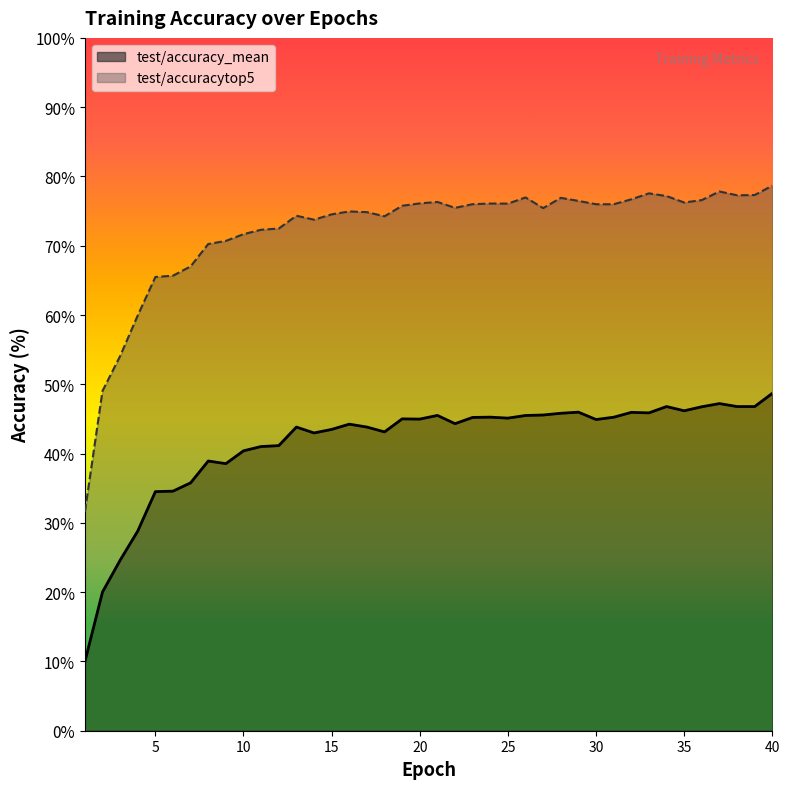

List the series in order of their peak value, highest first.

test/accuracytop5, test/accuracy_mean